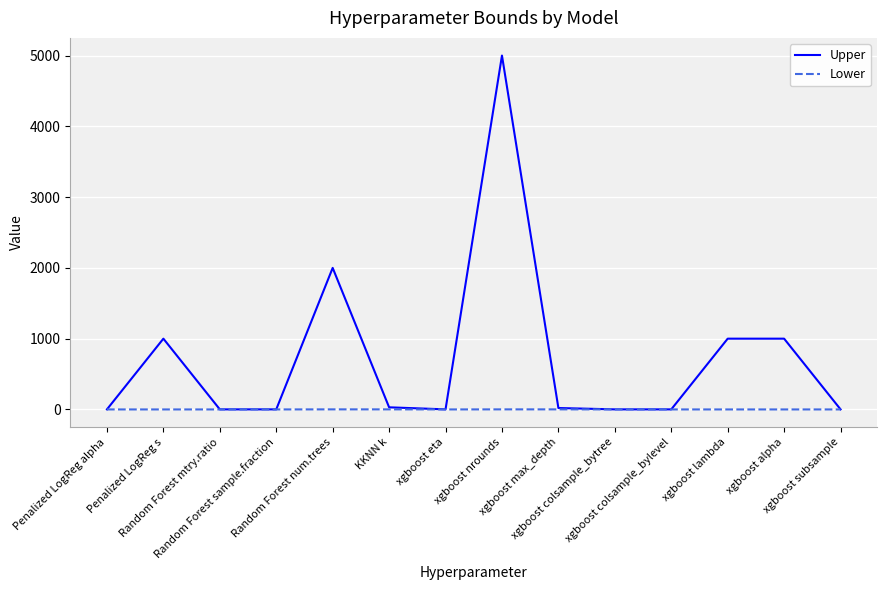

Which series has the largest total across all categories?

Upper